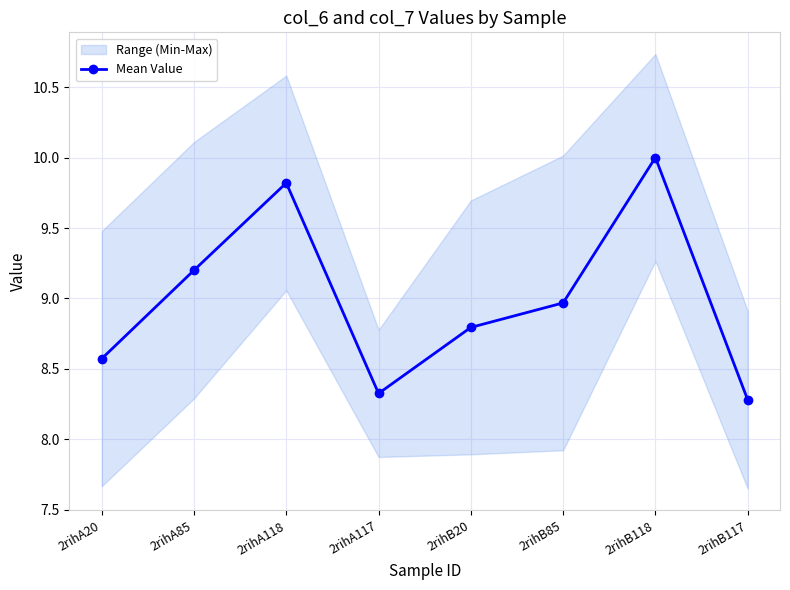

Which has a higher value, 2rihA118 or 2rihB85?

2rihA118